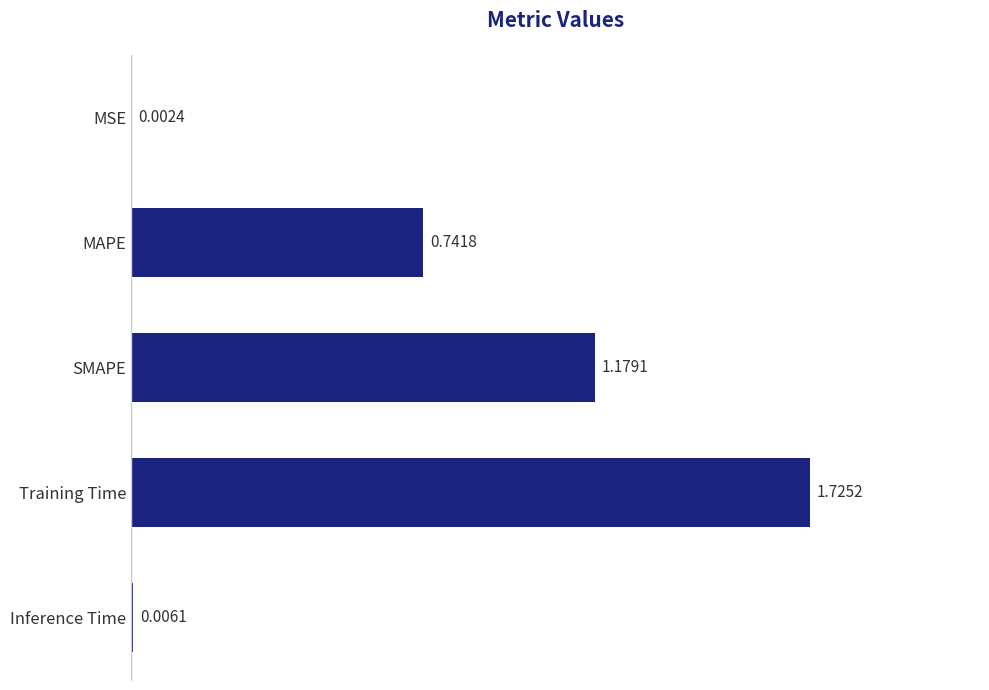

What is the sum of all values?

3.7